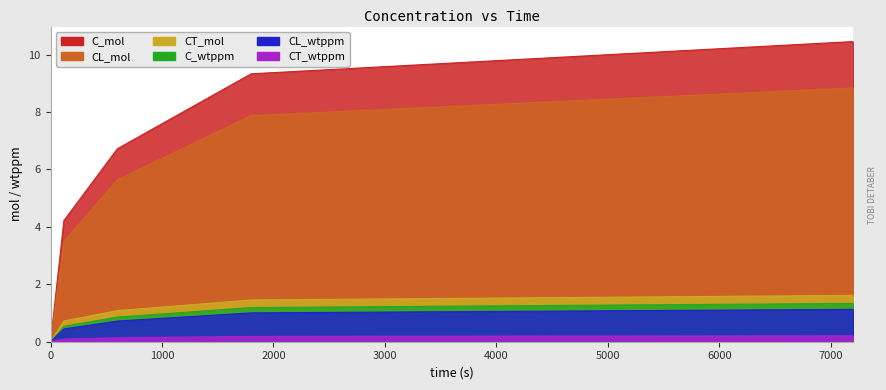

Reading right to left, transcribe all the data shown in this chart.

C_mol: 7200=10.5	1800=9.3	600=6.7	120=4.2	0=0.0
CL_mol: 7200=8.8	1800=7.9	600=5.6	120=3.5	0=0.0
CT_mol: 7200=1.6	1800=1.5	600=1.1	120=0.7	0=0.0
C_wtppm: 7200=1.3	1800=1.2	600=0.9	120=0.5	0=0.0
CL_wtppm: 7200=1.1	1800=1.0	600=0.7	120=0.4	0=0.0
CT_wtppm: 7200=0.2	1800=0.2	600=0.1	120=0.1	0=0.0